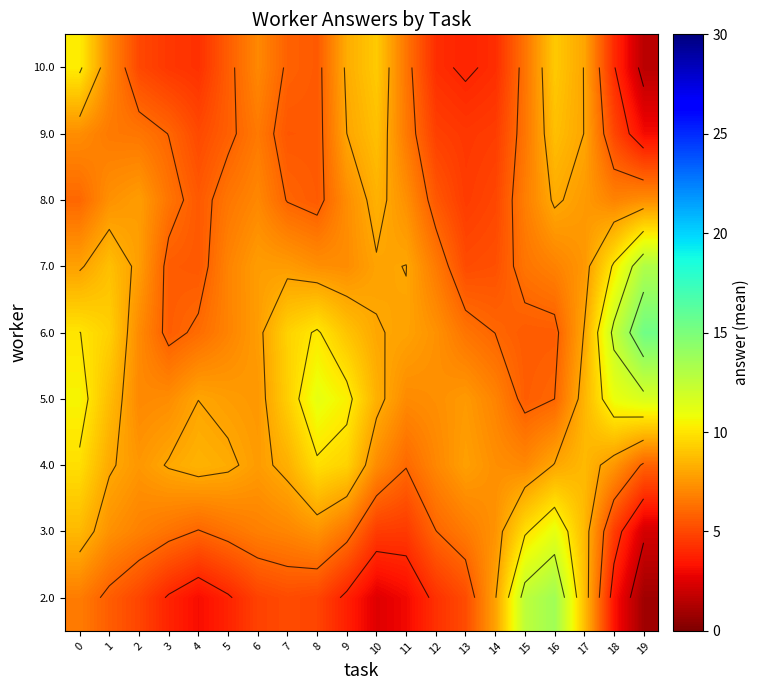

How many distinct data groups are displayed?

9